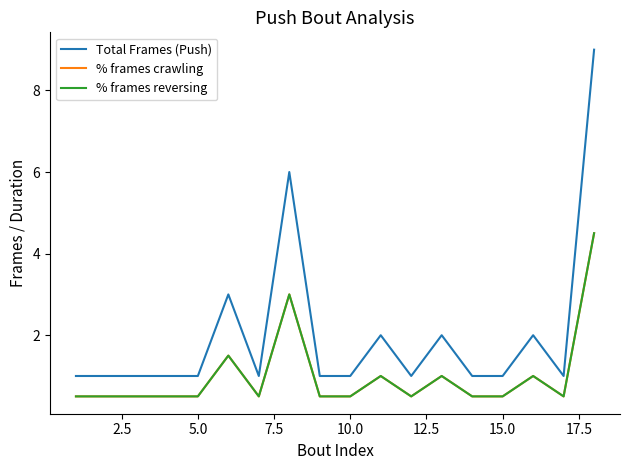

Does the chart display data point markers on the line(s)?

No